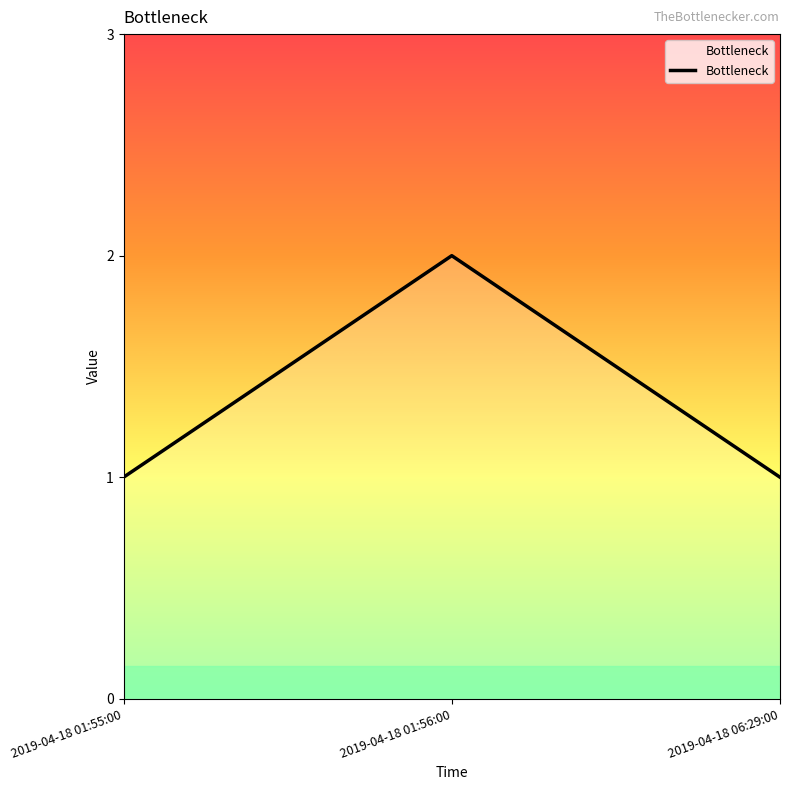

How many lines are shown in the chart?

1